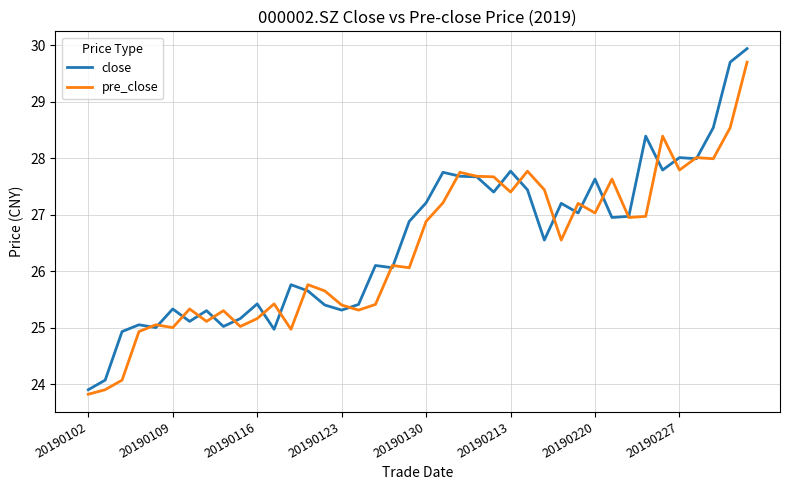

Which series has the widest spread of values?

close